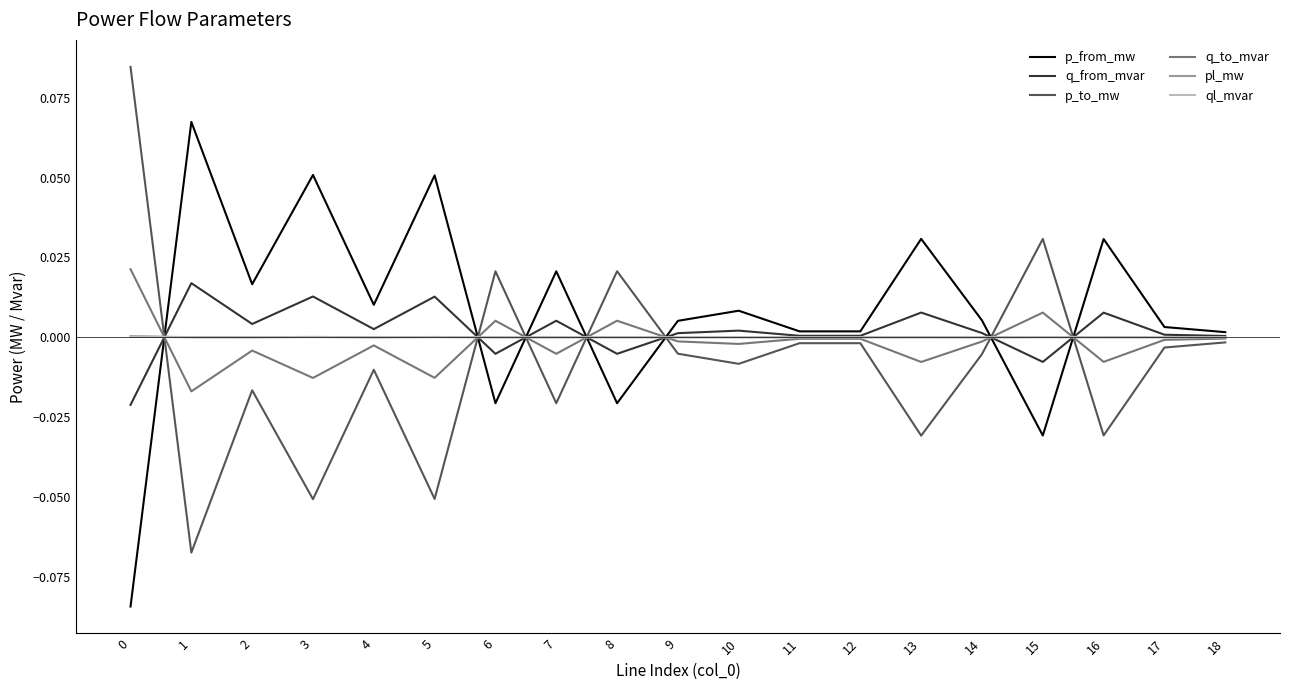

Which series has the largest total across all categories?

p_from_mw